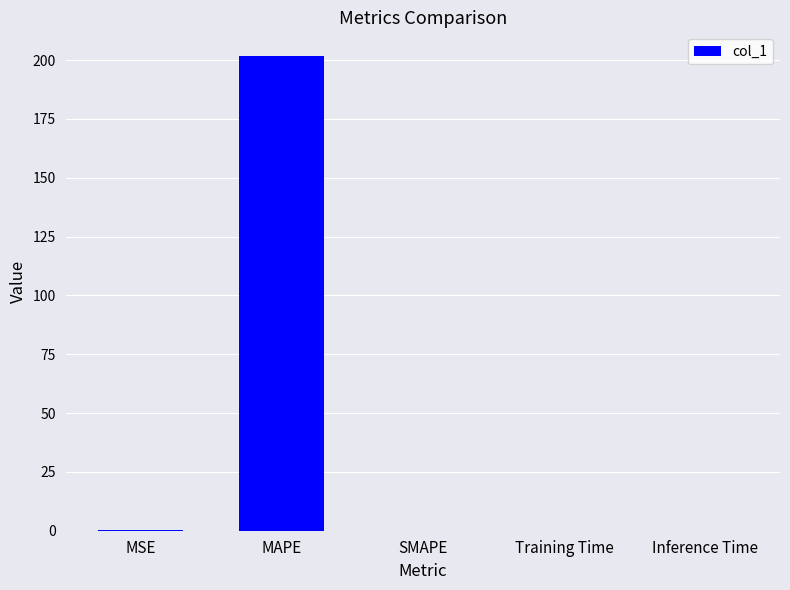

What value does the data have at MAPE?

201.7